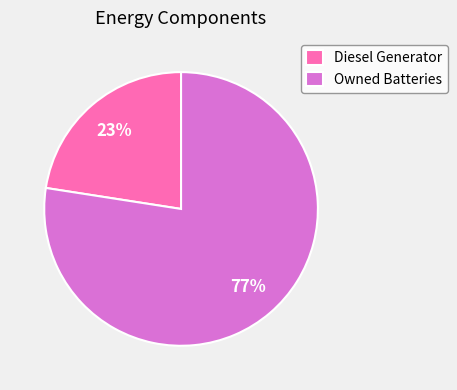

To the nearest percent, what is the average slice percentage?

50%